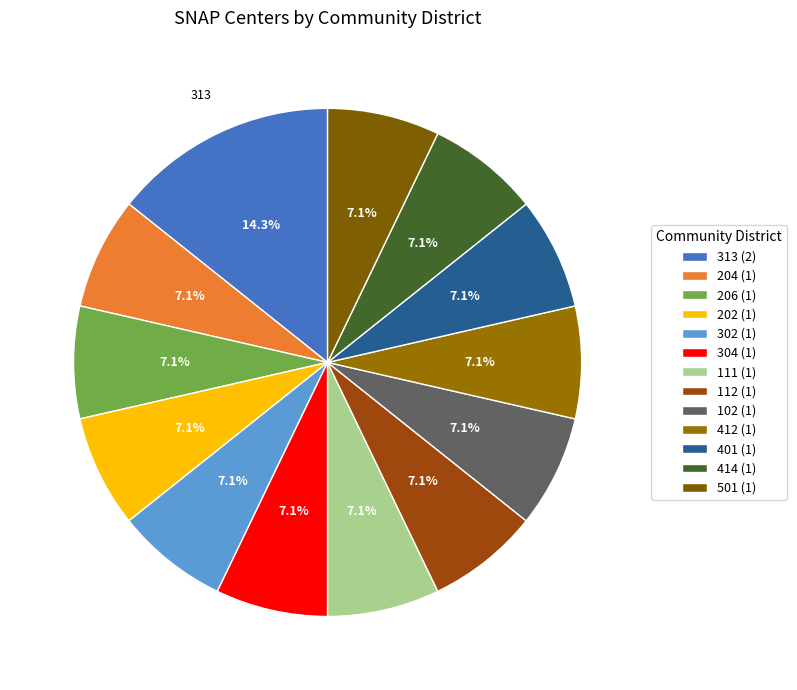

What percentage do 202 and 501 together represent?

14.3%